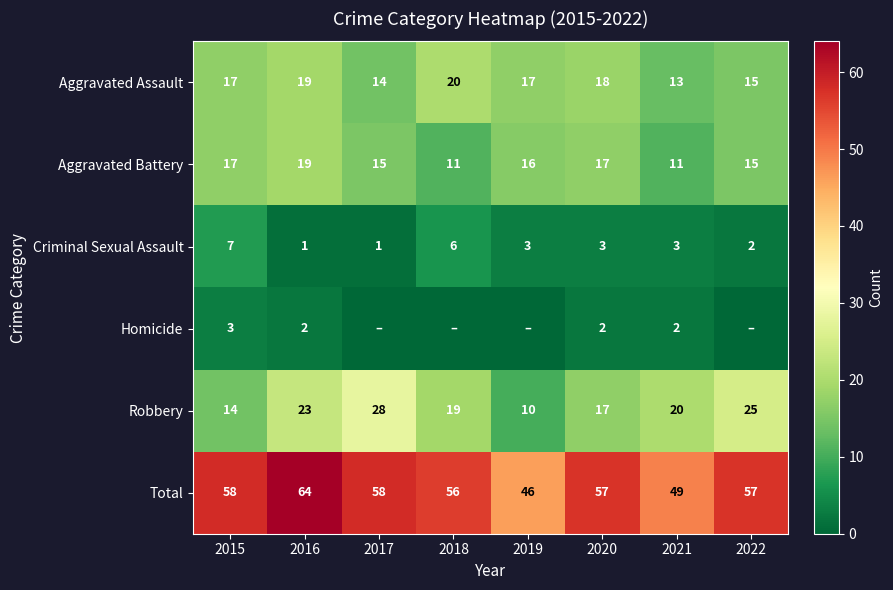

Is the value of Total at 2017 greater than the value of Robbery at 2020?

Yes